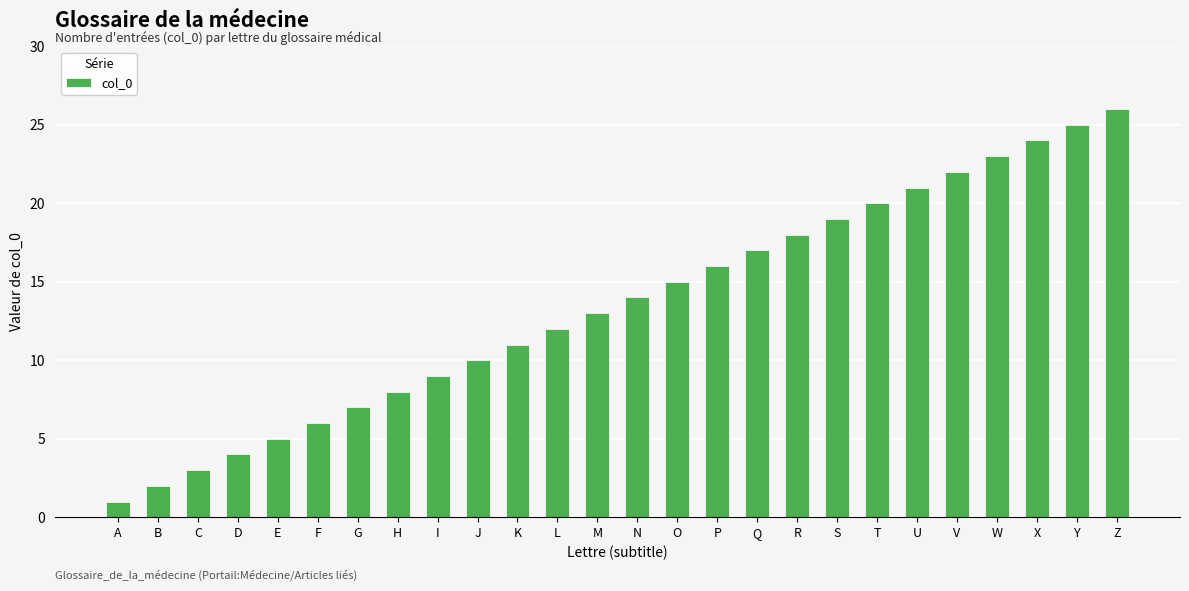

At which category does the chart reach its minimum across all series?

A